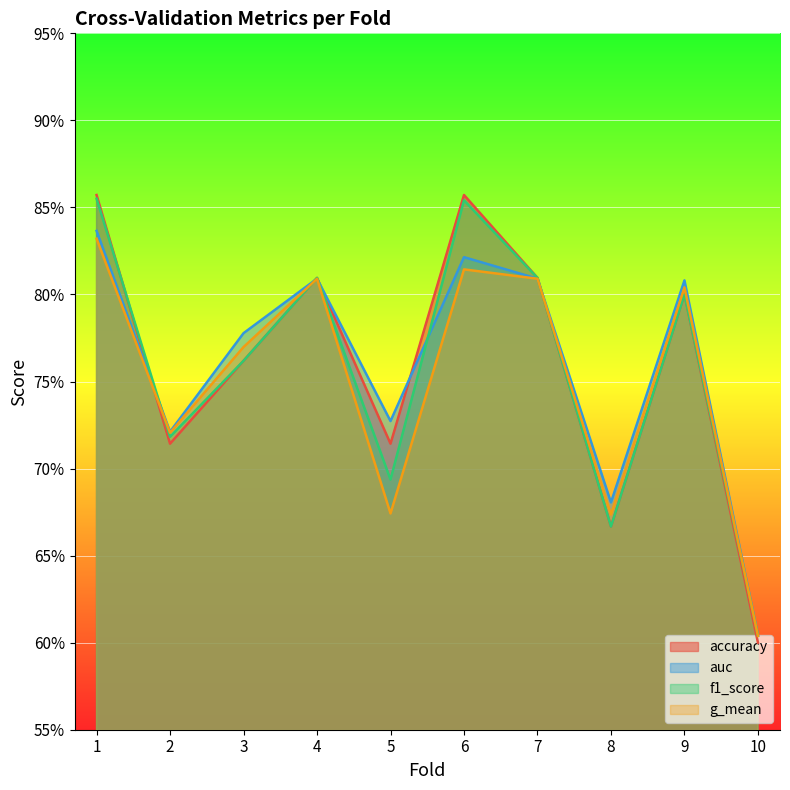

What is the approximate value of g_mean at 6?

0.8